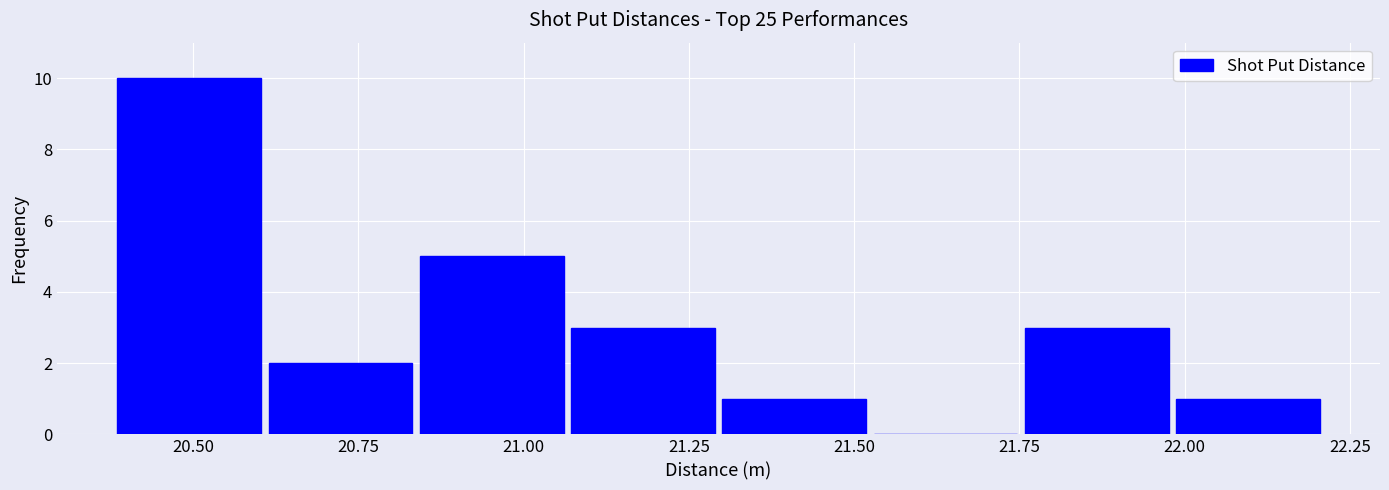

Reading left to right, transcribe this chart: for each bar, give the range it covers on the x-axis and its height. Neither the bar edges nor the heights are printed on the chart, so give them approximately, as read against the axes.

20.40 to 20.60: 10
20.60 to 20.85: 2
20.85 to 21.05: 5
21.05 to 21.30: 3
21.30 to 21.50: 1
21.50 to 21.75: 0
21.75 to 22.00: 3
22.00 to 22.20: 1